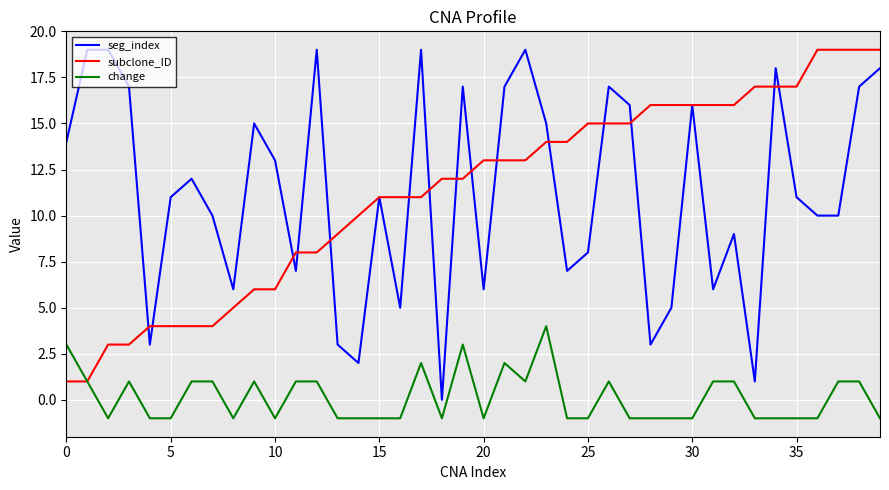

True or false: change and seg_index cross at least once.

False